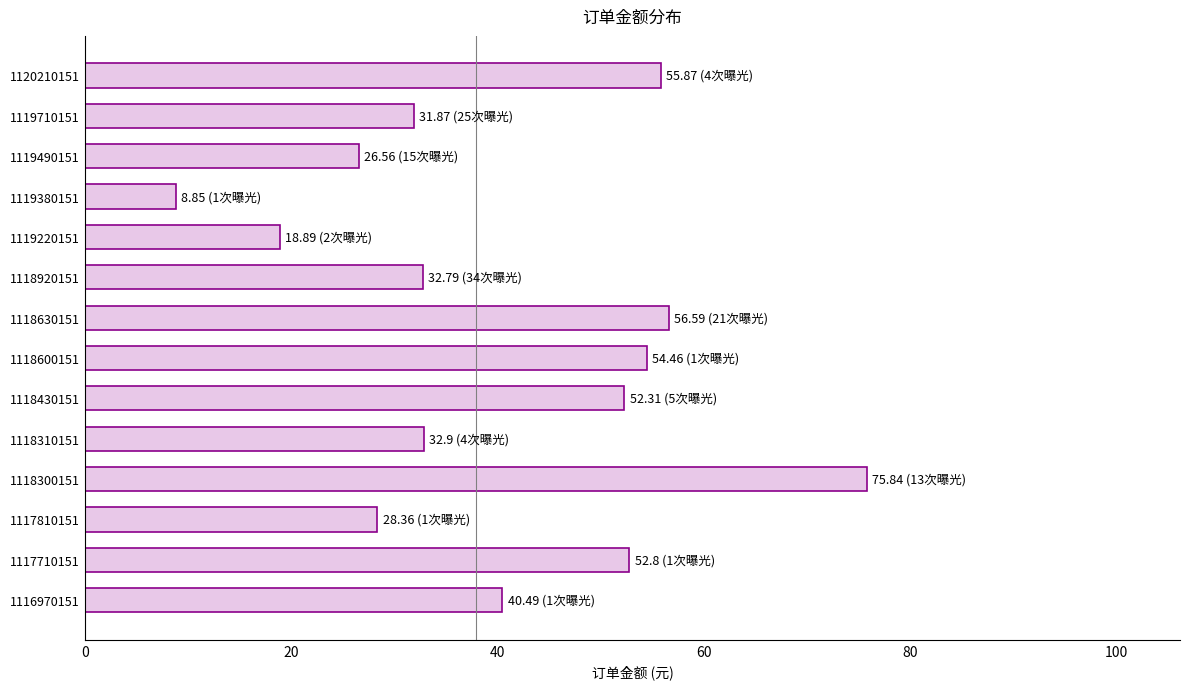

Which label corresponds to the largest value in the chart?

1118300151